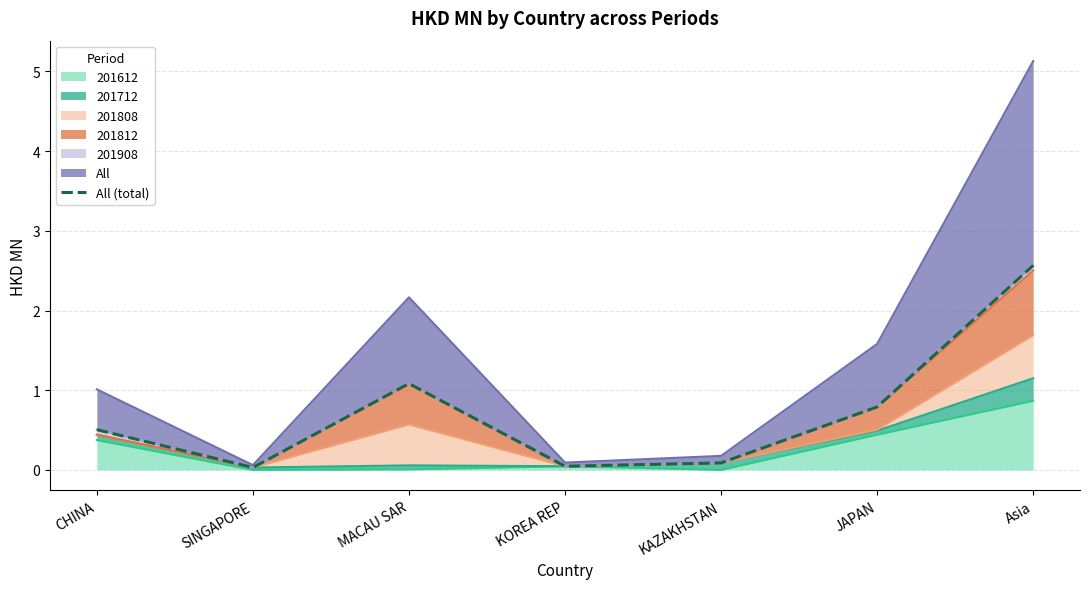

Which category has the highest value across all series?

Asia